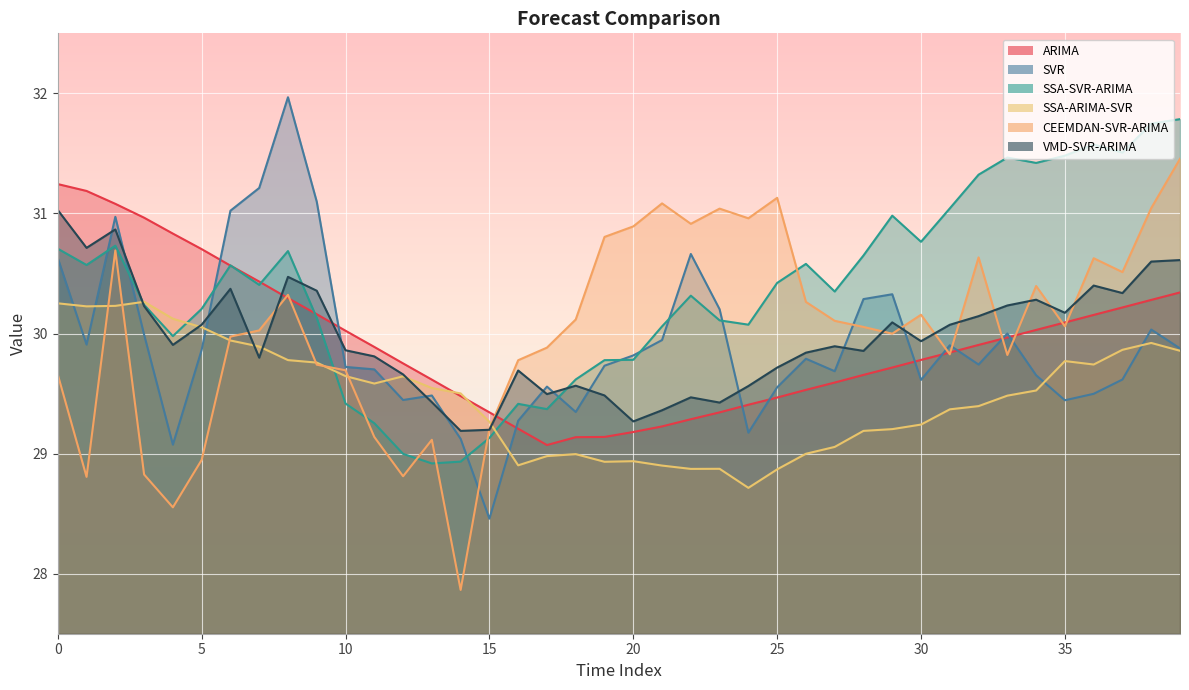

What is the difference between the maximum and minimum values in the SSA-SVR-ARIMA series?

2.9